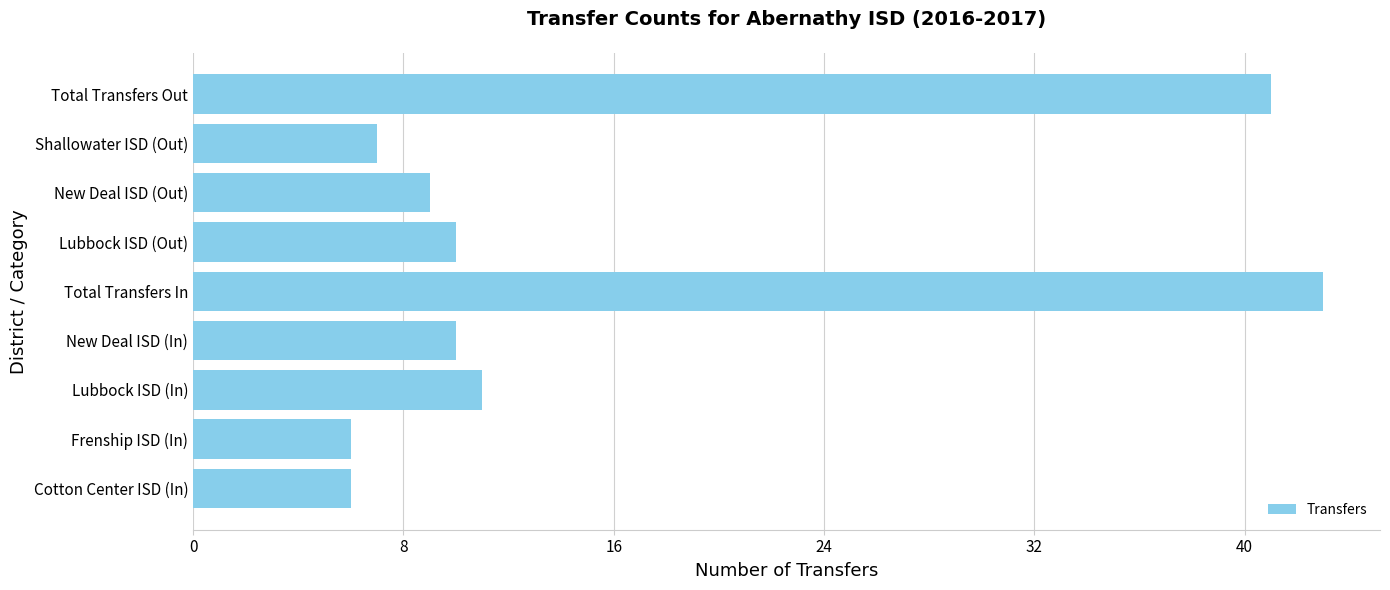

Reading bottom to top, what are all the values shown in this chart?

6	6	11	10	43	10	9	7	41